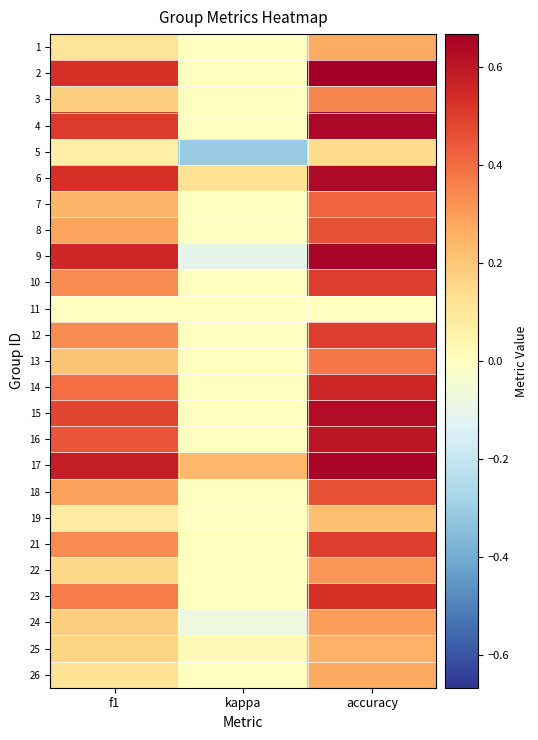

At how many categories does at least one series exceed 0?

3